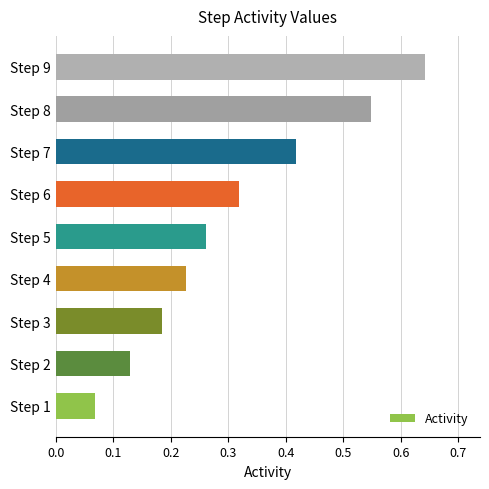

At which category does the chart reach its peak across all series?

Step 9